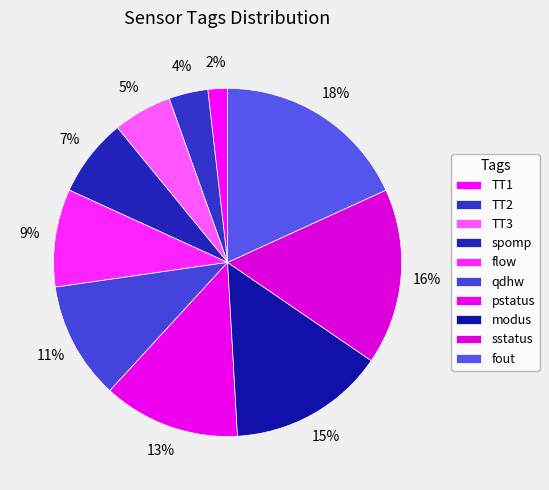

To the nearest percent, what percentage of the pie is flow?

9%